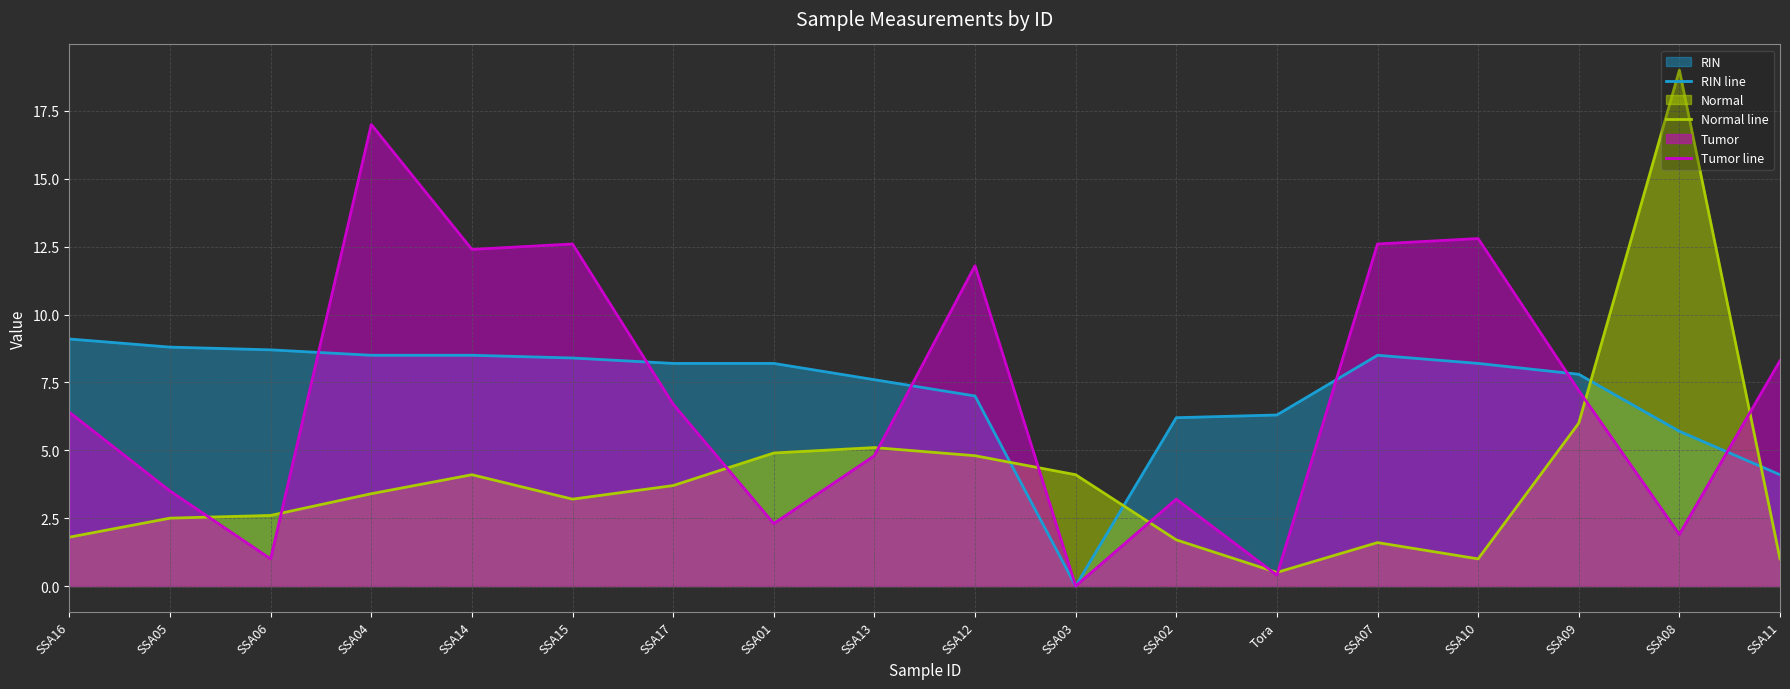

Which series has the largest range (max minus min)?

Normal line